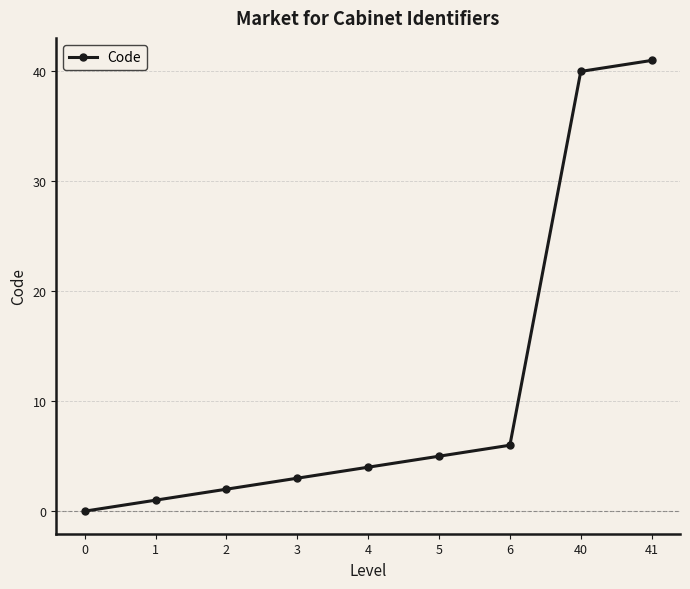

What is the change in value from 5 to 41?

+36